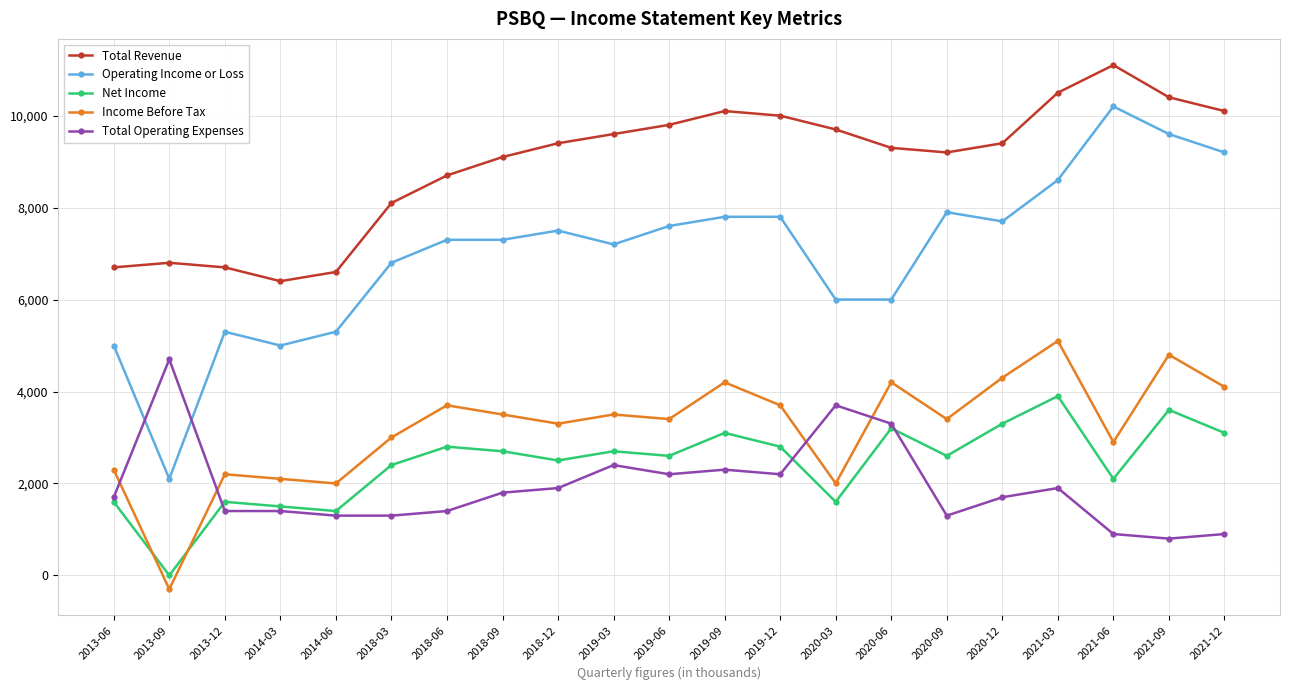

What position from the right is 2020-06?

7